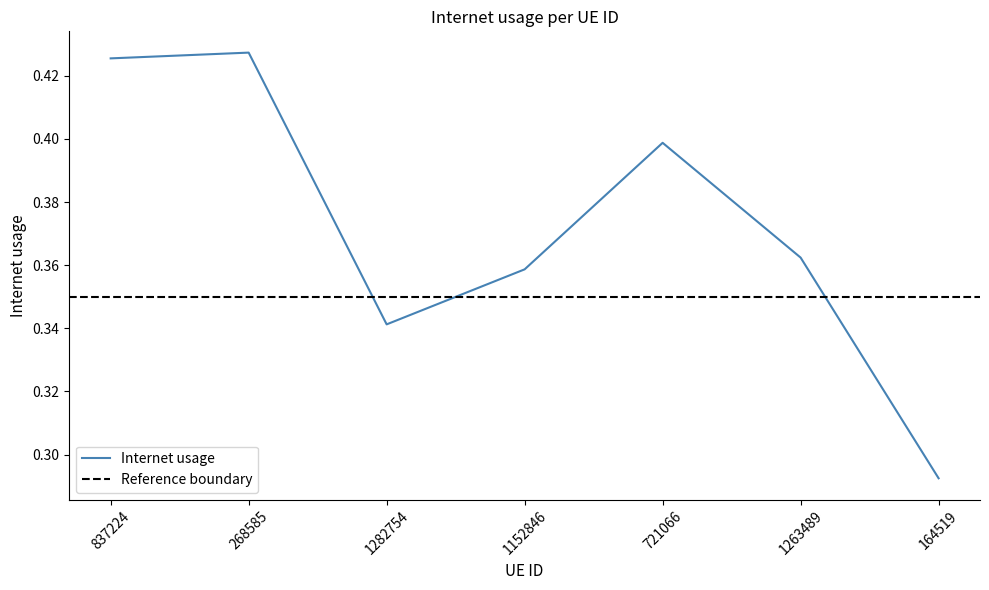

Which label corresponds to the smallest value in the chart?

164519